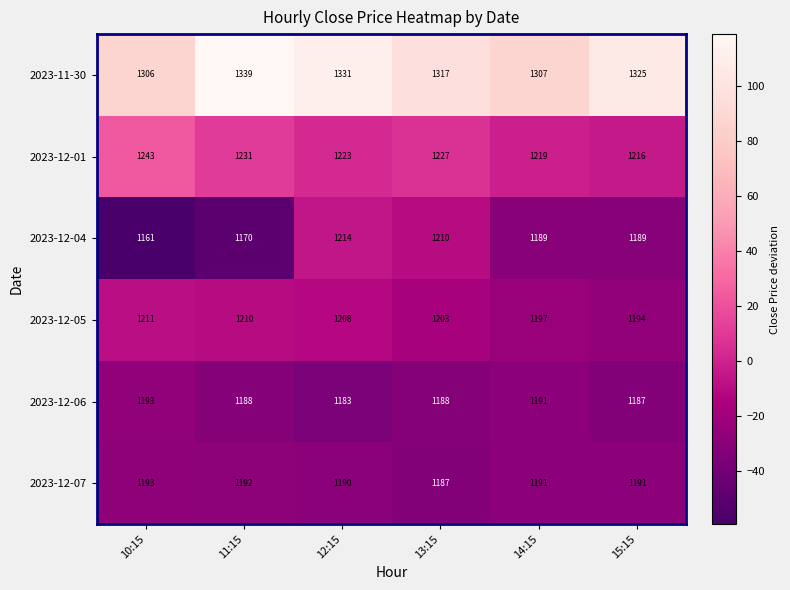

Is it true that 2023-12-05 equals 772 at 12:15?

False